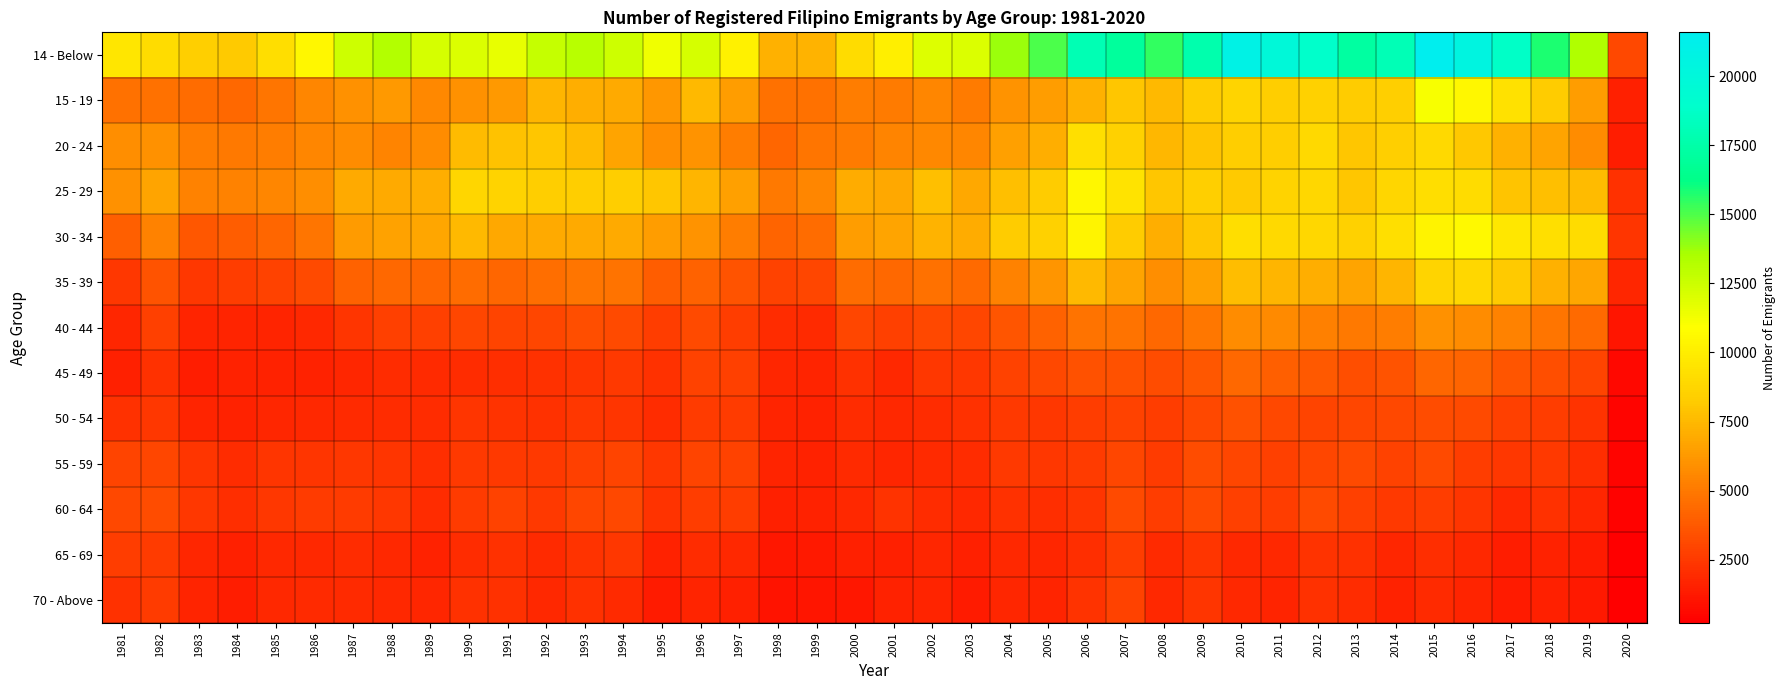

How many distinct data groups are displayed?

13